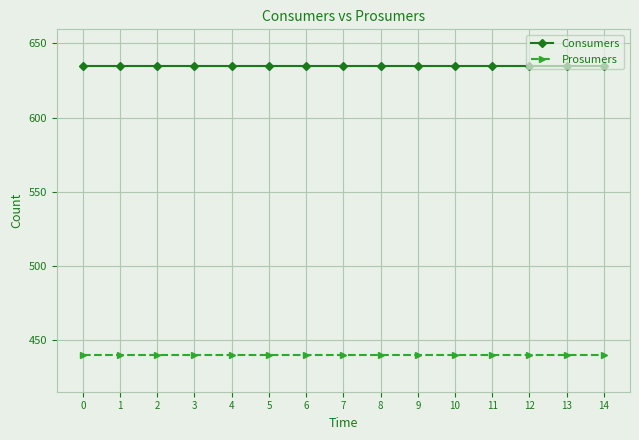

True or false: Prosumers and Consumers intersect in this chart.

False